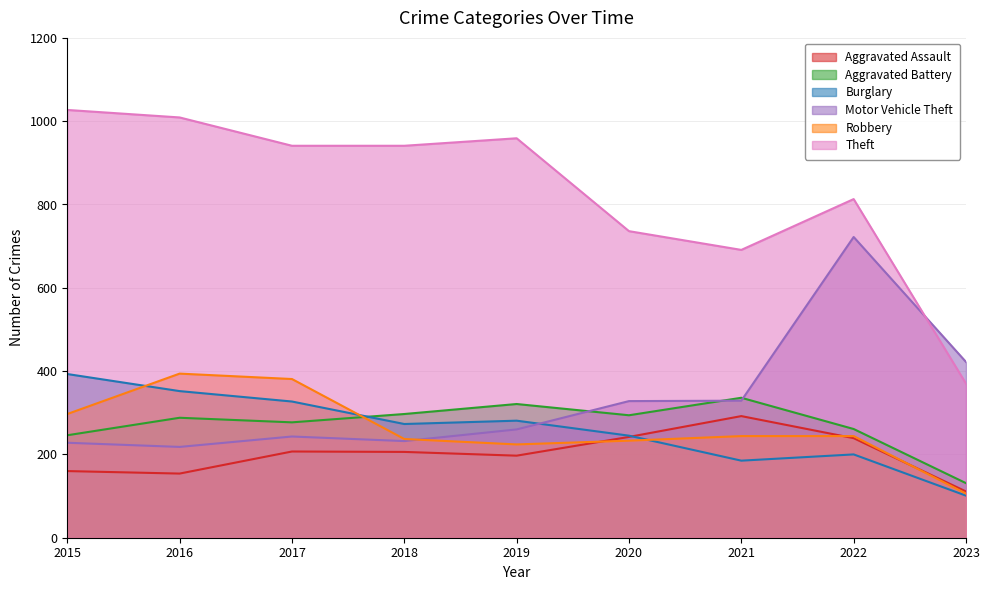

Rank the series by their maximum value, from lowest to highest.

Aggravated Assault, Aggravated Battery, Burglary, Robbery, Motor Vehicle Theft, Theft